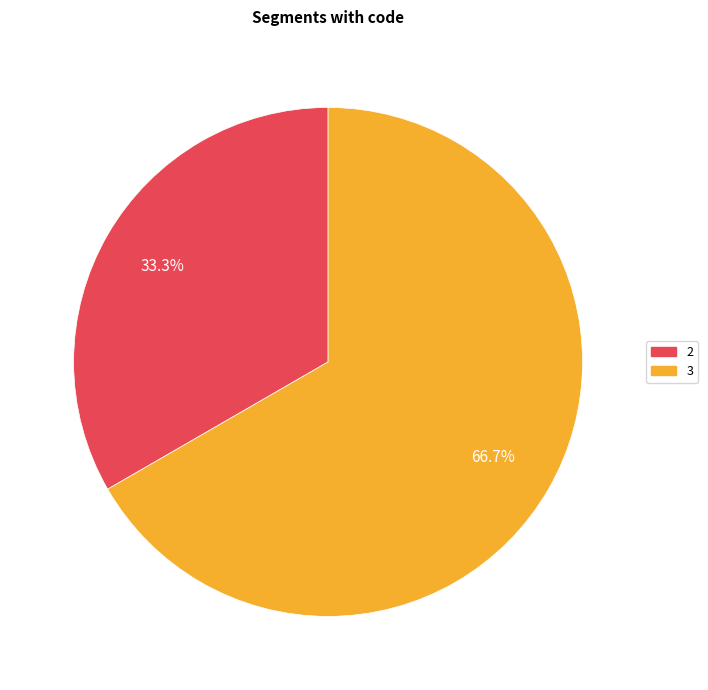

Is there any slice that represents more than half of the pie?

Yes